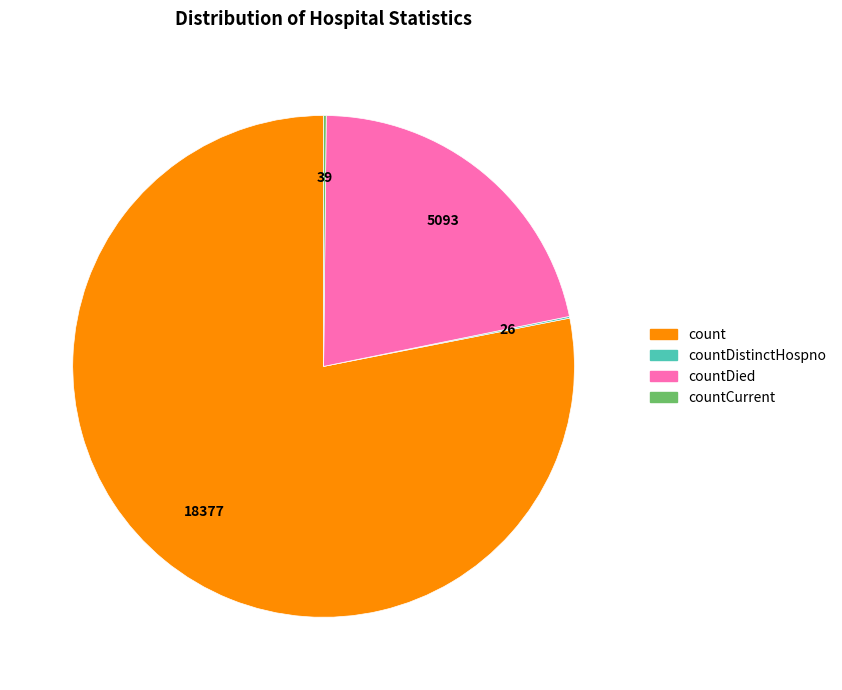

What is the ratio of the value at count to the value at countDied?

3.6